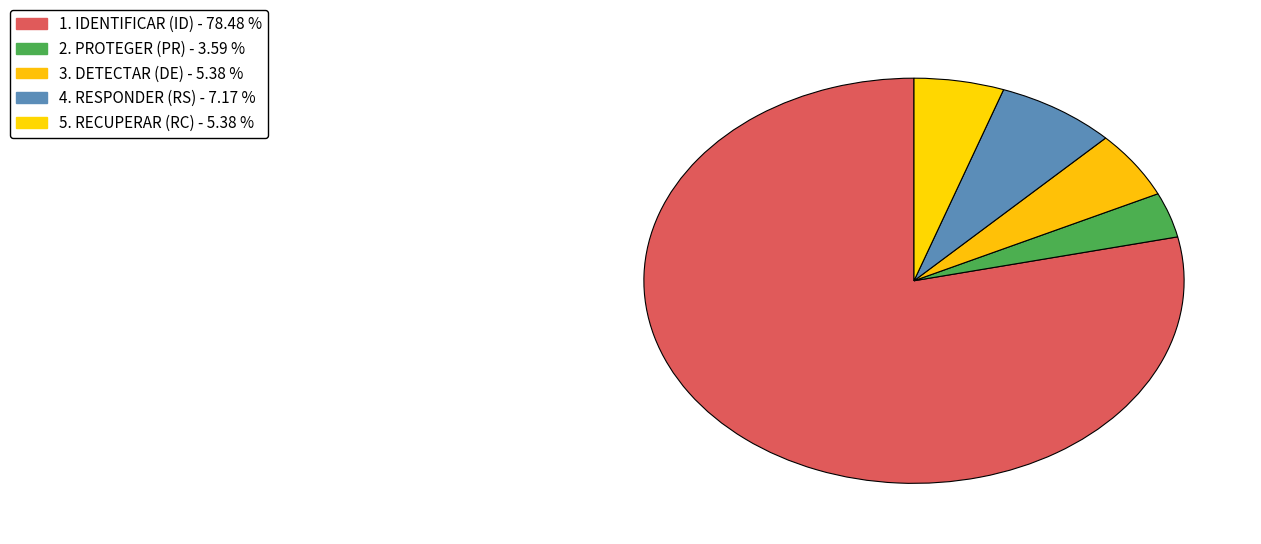

Count the number of slices in the pie.

5